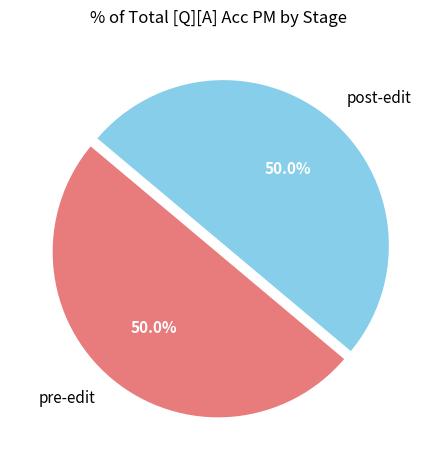

Do pre-edit and post-edit together represent more than half of the pie?

Yes